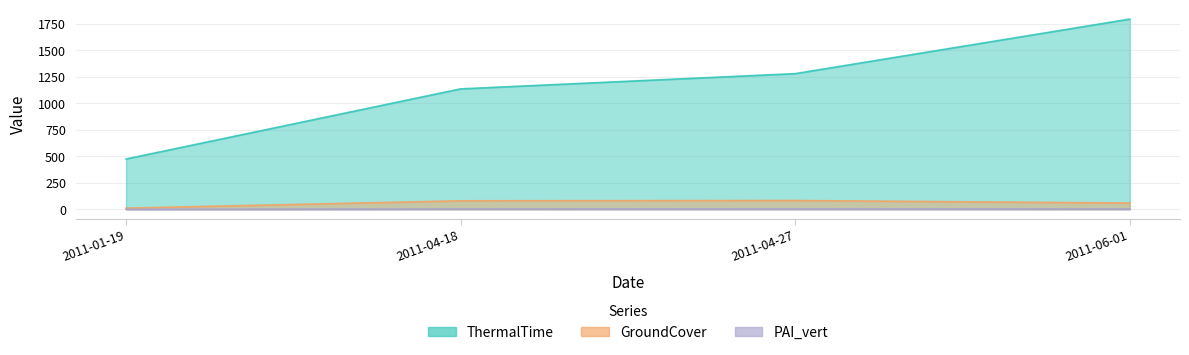

What is the average value of the ThermalTime series?

1172.5